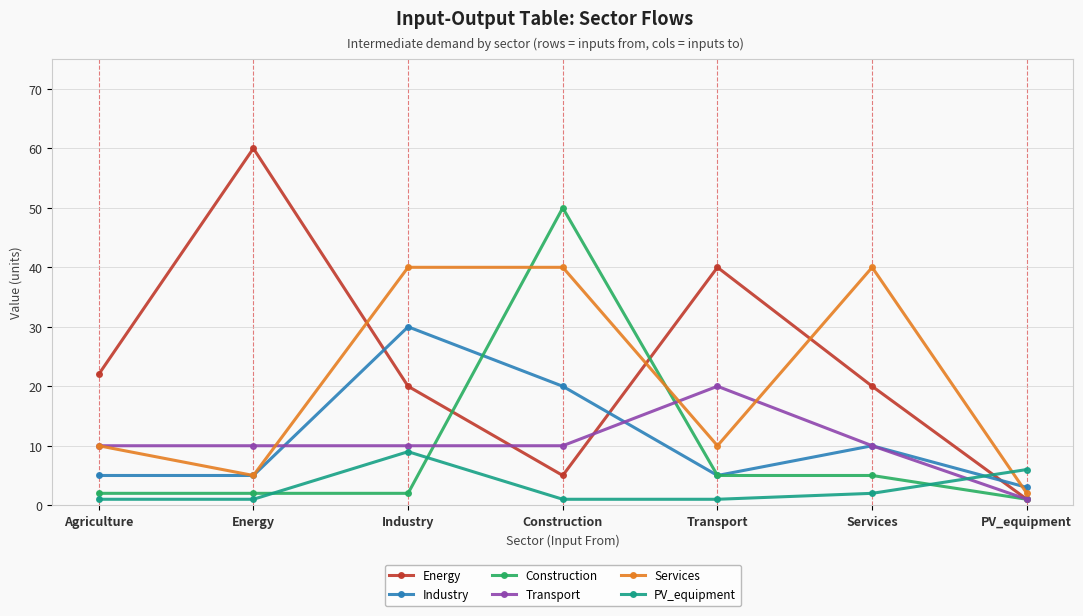

True or false: Energy has a value of 20 at Services.

True